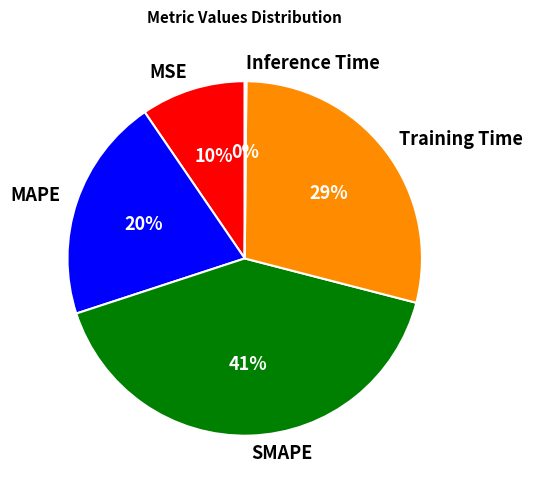

Does any single category account for the majority?

No